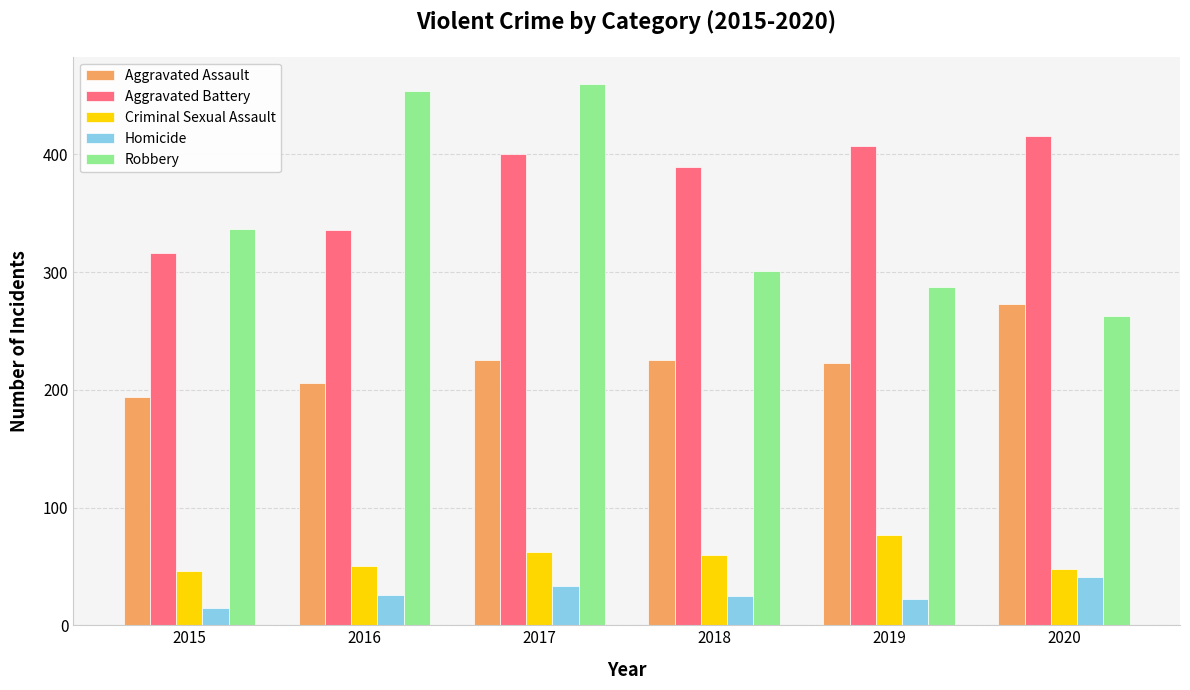

What is the sum of all Robbery values?

2102